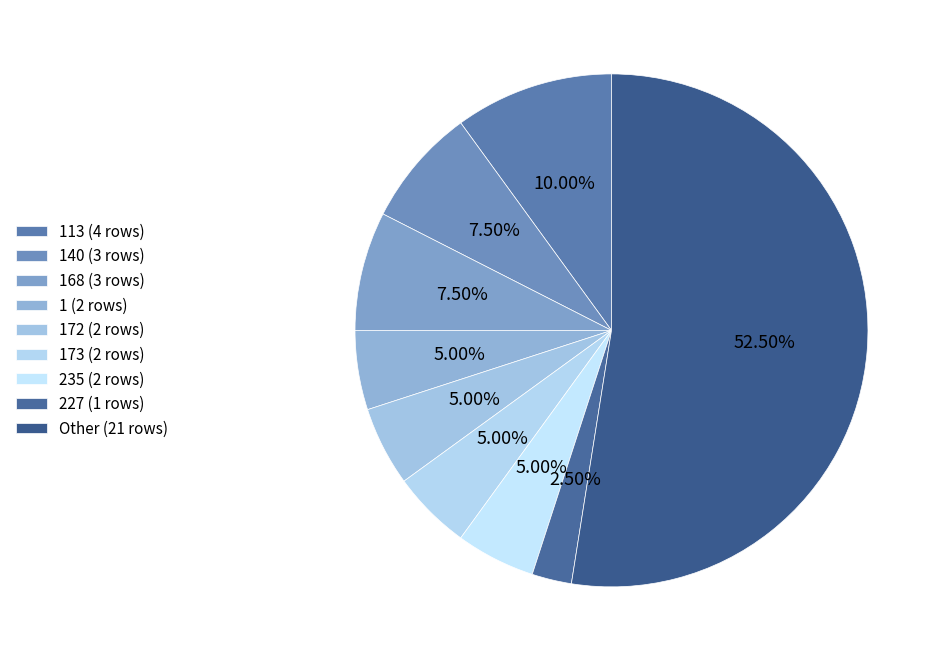

Which category has the biggest portion of the pie?

Other (21 rows)